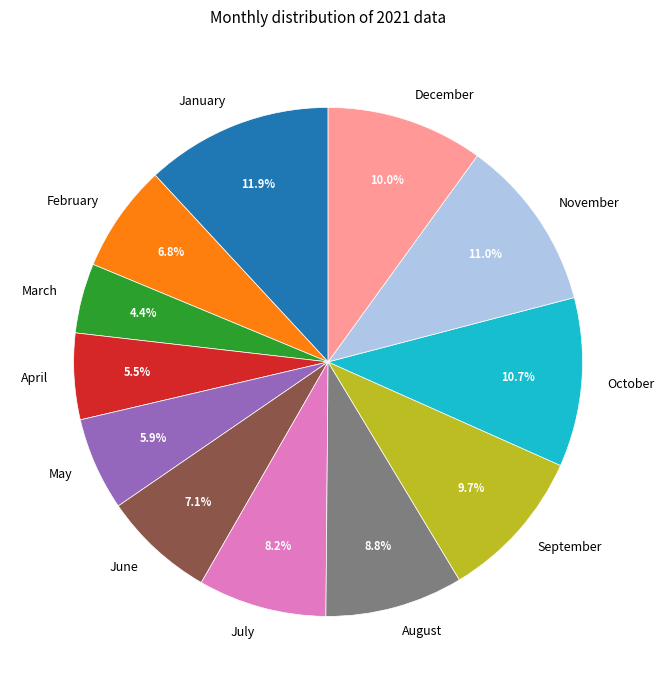

Is it true that November is 11% of the pie?

True